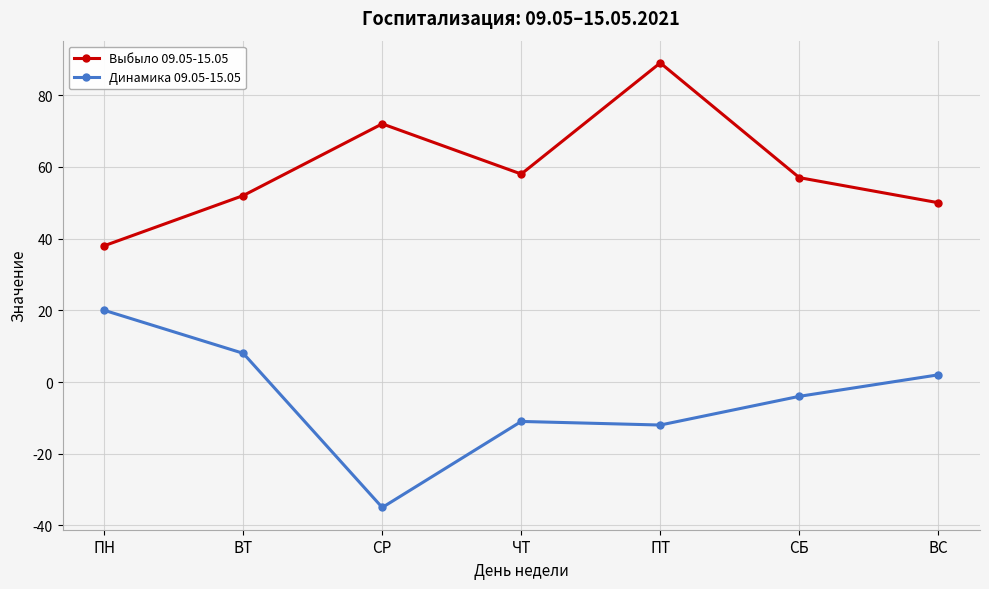

Reading left to right, what are all the values shown in this chart?

Выбыло 09.05-15.05: ПН=38	ВТ=52	СР=72	ЧТ=58	ПТ=89	СБ=57	ВС=50
Динамика 09.05-15.05: ПН=20	ВТ=8	СР=-35	ЧТ=-11	ПТ=-12	СБ=-4	ВС=2